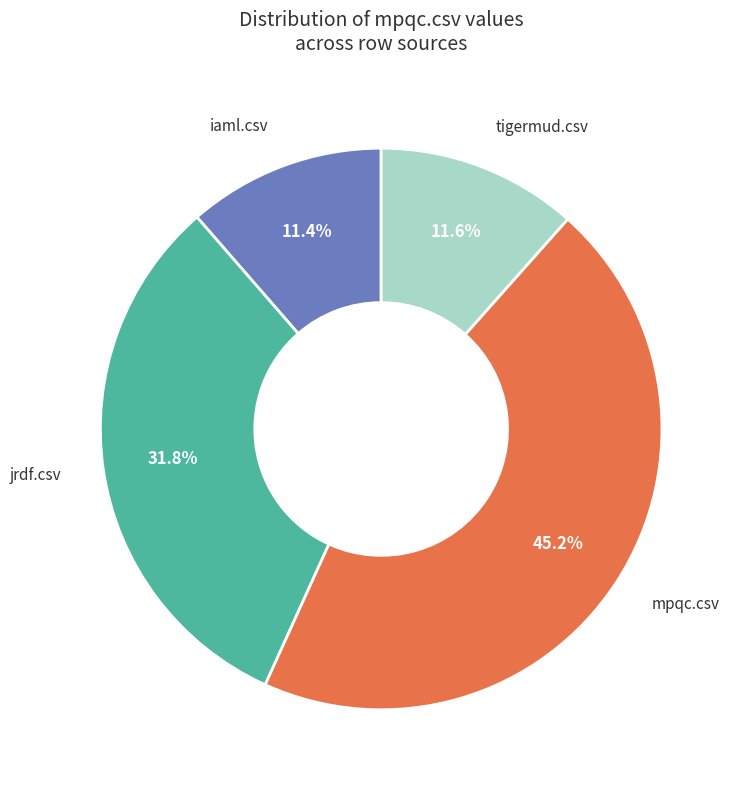

Is there any slice that represents more than half of the pie?

No